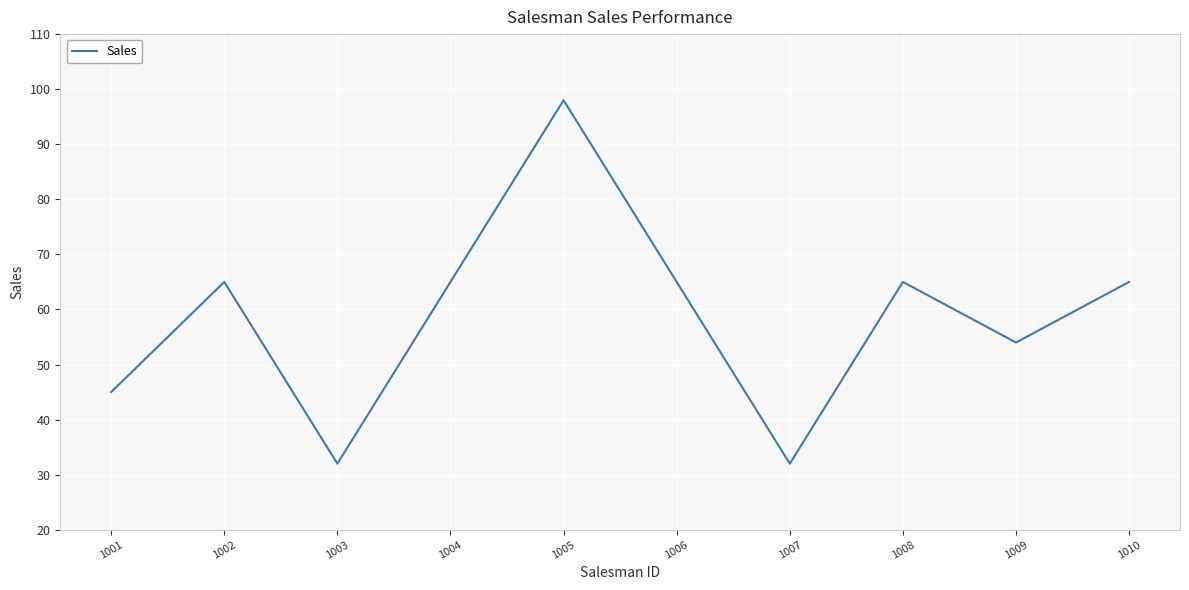

Is it true that the value at 1010 is 98?

False